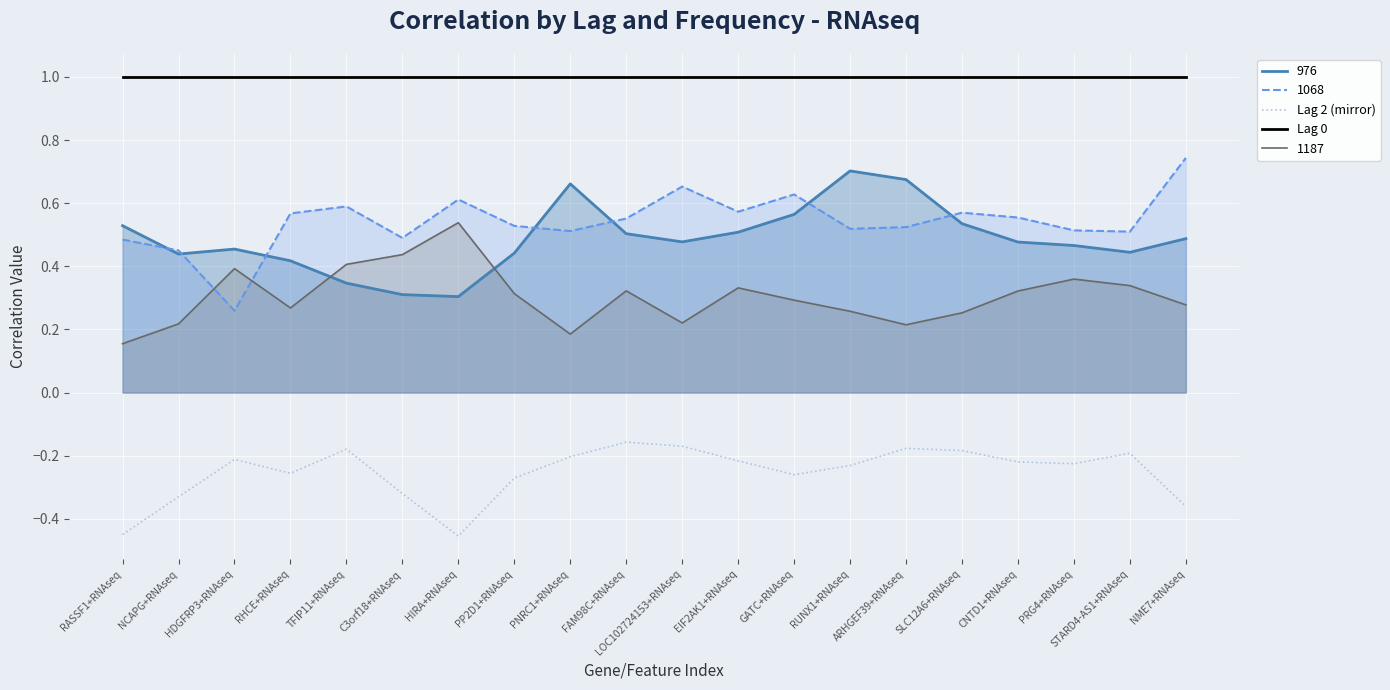

Which category has the highest value in the Lag 0 series?

RASSF1+RNAseq